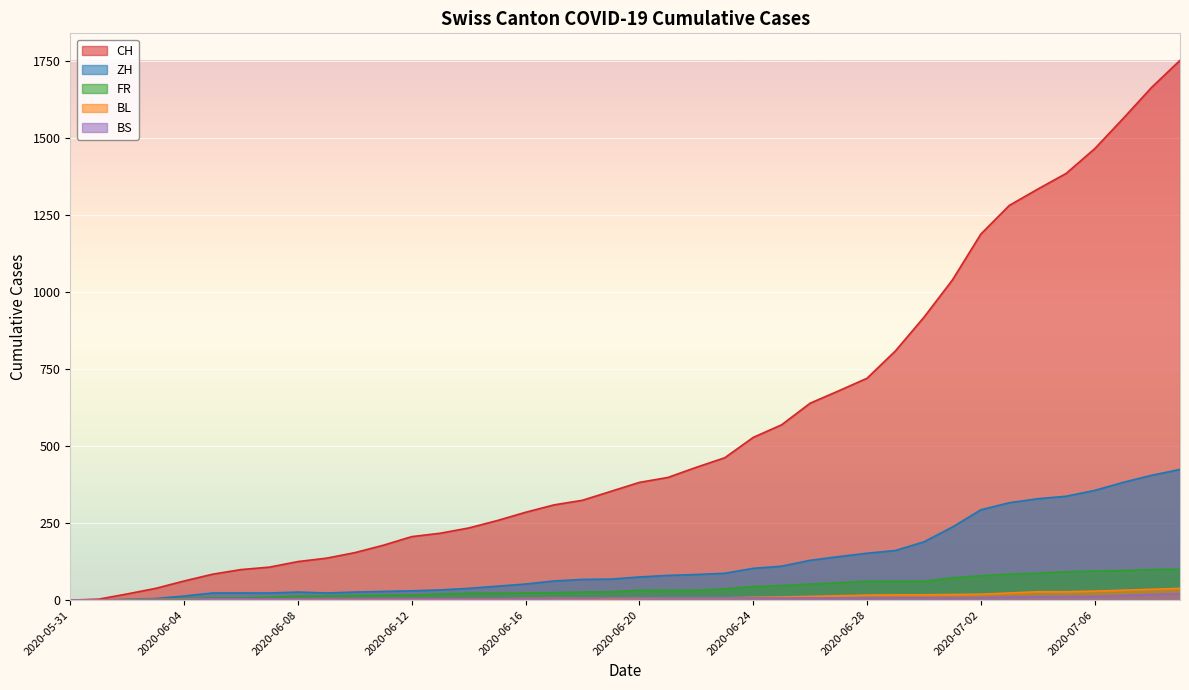

Reading left to right, list all the values displayed in this chart.

CH: 2020-05-31=0	2020-06-01=3	2020-06-02=20	2020-06-03=38	2020-06-04=62	2020-06-05=84	2020-06-06=99	2020-06-07=107	2020-06-08=125	2020-06-09=136	2020-06-10=154	2020-06-11=178	2020-06-12=206	2020-06-13=217	2020-06-14=234	2020-06-15=258	2020-06-16=285	2020-06-17=309	2020-06-18=324	2020-06-19=353	2020-06-20=382	2020-06-21=398	2020-06-22=431	2020-06-23=462	2020-06-24=528	2020-06-25=569	2020-06-26=639	2020-06-27=679	2020-06-28=720	2020-06-29=809	2020-06-30=918	2020-07-01=1039	2020-07-02=1188	2020-07-03=1281	2020-07-04=1334	2020-07-05=1385	2020-07-06=1465	2020-07-07=1563	2020-07-08=1664	2020-07-09=1752
ZH: 2020-05-31=0	2020-06-01=0	2020-06-02=2	2020-06-03=5	2020-06-04=13	2020-06-05=23	2020-06-06=23	2020-06-07=23	2020-06-08=26	2020-06-09=23	2020-06-10=26	2020-06-11=28	2020-06-12=30	2020-06-13=33	2020-06-14=38	2020-06-15=45	2020-06-16=52	2020-06-17=62	2020-06-18=67	2020-06-19=68	2020-06-20=75	2020-06-21=80	2020-06-22=83	2020-06-23=87	2020-06-24=103	2020-06-25=110	2020-06-26=129	2020-06-27=141	2020-06-28=152	2020-06-29=161	2020-06-30=189	2020-07-01=237	2020-07-02=293	2020-07-03=316	2020-07-04=329	2020-07-05=337	2020-07-06=356	2020-07-07=382	2020-07-08=405	2020-07-09=424
FR: 2020-05-31=0	2020-06-01=0	2020-06-02=2	2020-06-03=3	2020-06-04=5	2020-06-05=7	2020-06-06=7	2020-06-07=9	2020-06-08=13	2020-06-09=13	2020-06-10=15	2020-06-11=16	2020-06-12=16	2020-06-13=20	2020-06-14=22	2020-06-15=22	2020-06-16=23	2020-06-17=24	2020-06-18=26	2020-06-19=27	2020-06-20=32	2020-06-21=32	2020-06-22=32	2020-06-23=36	2020-06-24=44	2020-06-25=47	2020-06-26=52	2020-06-27=56	2020-06-28=61	2020-06-29=61	2020-06-30=61	2020-07-01=72	2020-07-02=79	2020-07-03=84	2020-07-04=87	2020-07-05=92	2020-07-06=94	2020-07-07=96	2020-07-08=99	2020-07-09=100
BL: 2020-05-31=0	2020-06-01=1	2020-06-02=1	2020-06-03=2	2020-06-04=2	2020-06-05=3	2020-06-06=3	2020-06-07=3	2020-06-08=3	2020-06-09=4	2020-06-10=4	2020-06-11=4	2020-06-12=4	2020-06-13=4	2020-06-14=4	2020-06-15=4	2020-06-16=5	2020-06-17=5	2020-06-18=5	2020-06-19=5	2020-06-20=6	2020-06-21=7	2020-06-22=7	2020-06-23=7	2020-06-24=9	2020-06-25=10	2020-06-26=12	2020-06-27=14	2020-06-28=16	2020-06-29=17	2020-06-30=17	2020-07-01=18	2020-07-02=19	2020-07-03=23	2020-07-04=27	2020-07-05=27	2020-07-06=29	2020-07-07=32	2020-07-08=35	2020-07-09=38
BS: 2020-05-31=0	2020-06-01=0	2020-06-02=0	2020-06-03=1	2020-06-04=1	2020-06-05=4	2020-06-06=4	2020-06-07=4	2020-06-08=4	2020-06-09=5	2020-06-10=5	2020-06-11=5	2020-06-12=5	2020-06-13=5	2020-06-14=5	2020-06-15=5	2020-06-16=5	2020-06-17=6	2020-06-18=6	2020-06-19=7	2020-06-20=7	2020-06-21=7	2020-06-22=7	2020-06-23=7	2020-06-24=7	2020-06-25=7	2020-06-26=7	2020-06-27=7	2020-06-28=7	2020-06-29=7	2020-06-30=7	2020-07-01=7	2020-07-02=8	2020-07-03=10	2020-07-04=11	2020-07-05=12	2020-07-06=12	2020-07-07=15	2020-07-08=18	2020-07-09=21